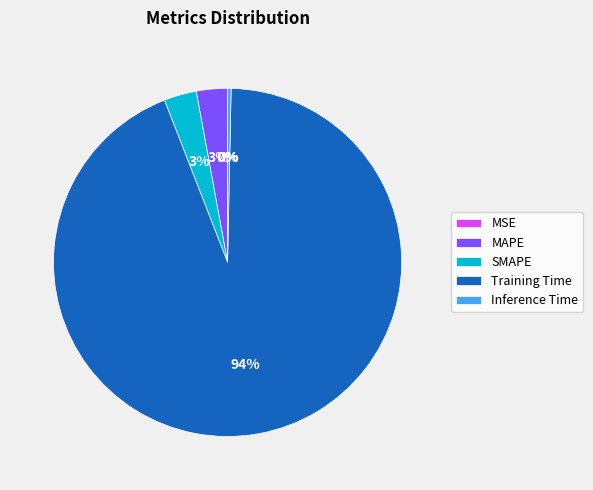

The Inference Time slice represents 0% of the pie. True or false?

True